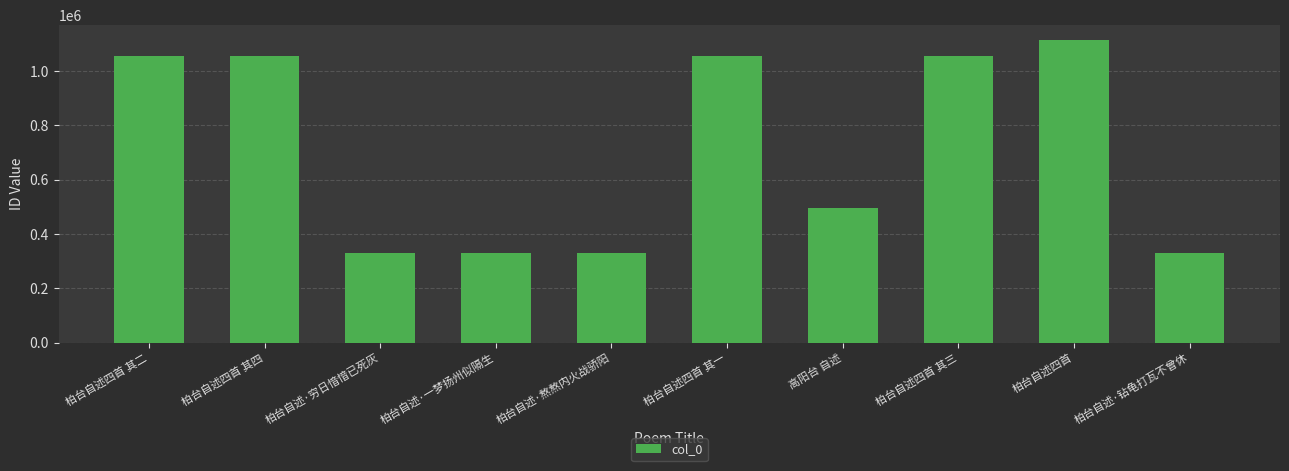

How many distinct data groups are displayed?

1